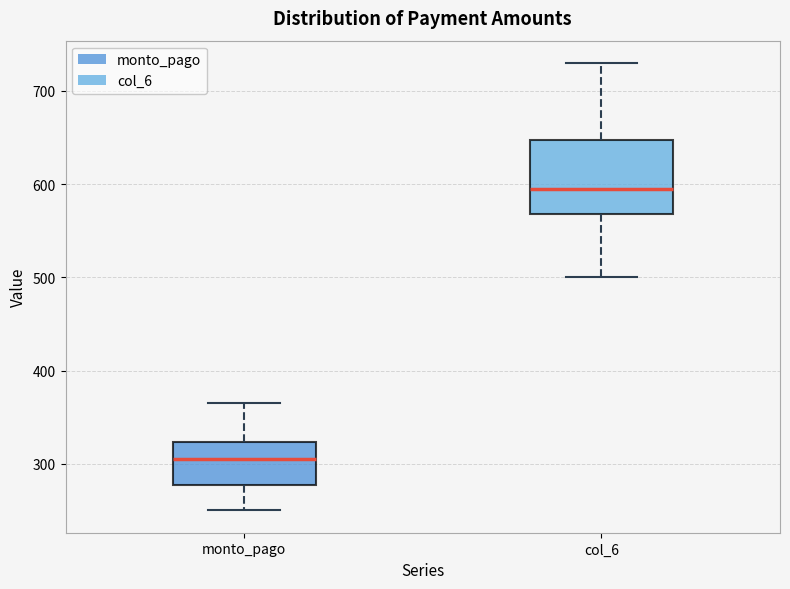

Reading left to right, transcribe this box plot: for each box, give where its median line is, the range the box spans, and where its two whiskers end, as read against the y-axis. The values are not printed on the chart, so give them approximately, as read against the axis.

monto_pago: median 310, box 280 to 320, whiskers 250 to 370
col_6: median 600, box 570 to 650, whiskers 500 to 730